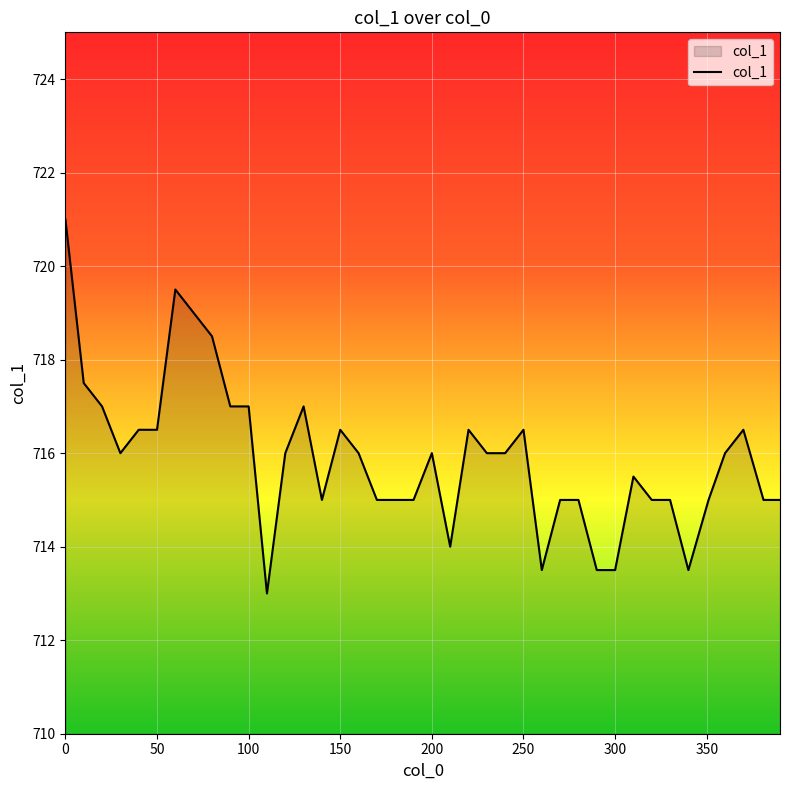

How many distinct data groups are displayed?

1